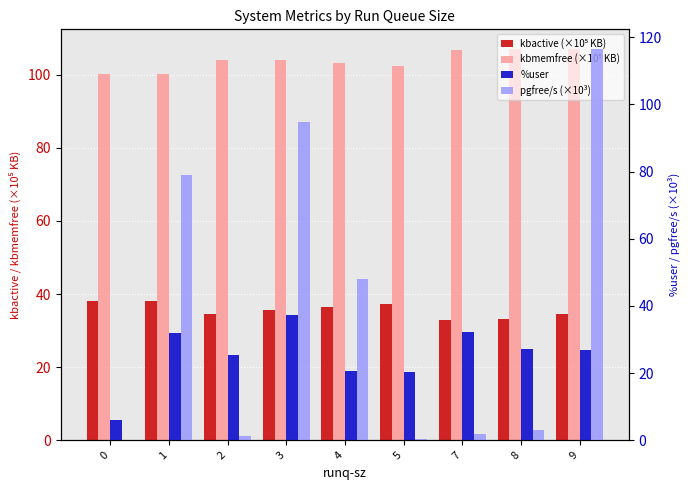

What is the value of the %user bar at the 4th from the left?

37.3